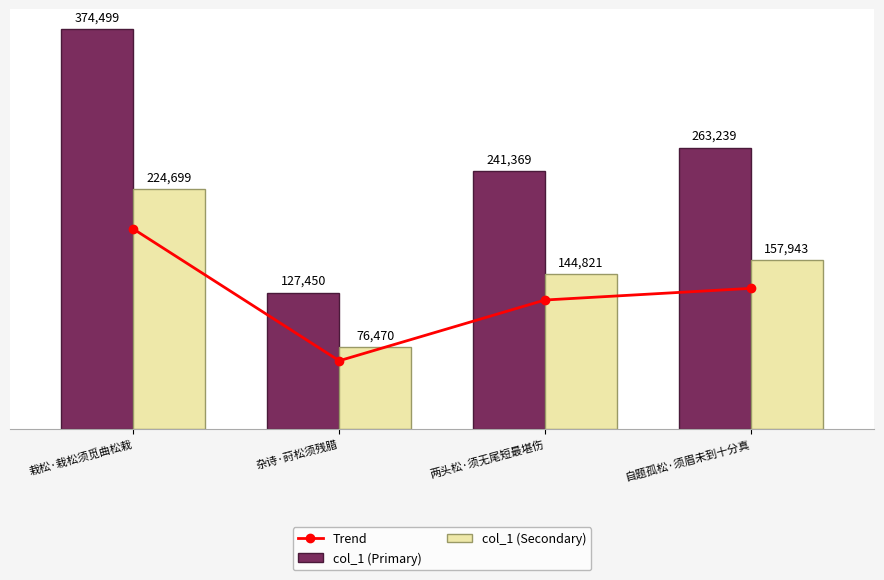

What are all the series names shown in the legend?

Trend, col_1 (Primary), col_1 (Secondary)